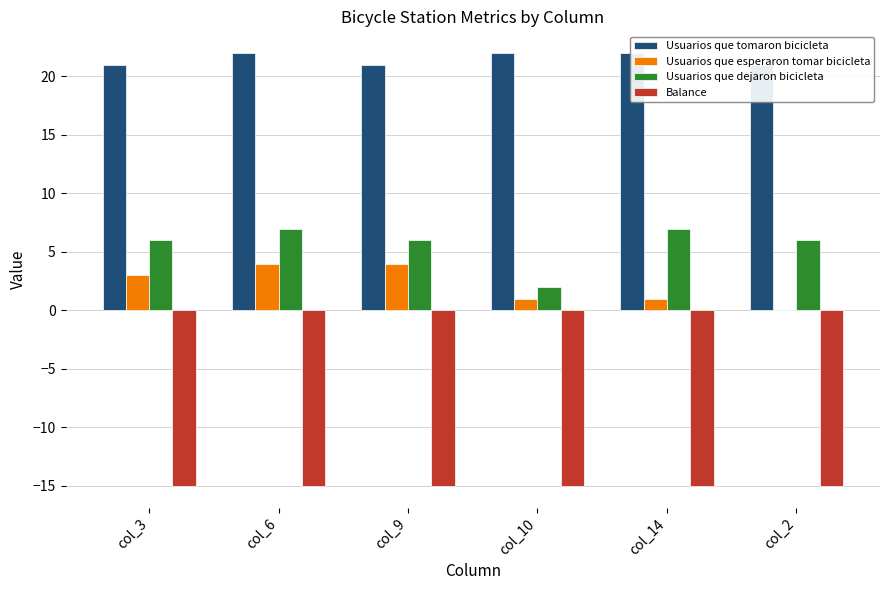

What is the label of the 1st bar from the right?

col_2